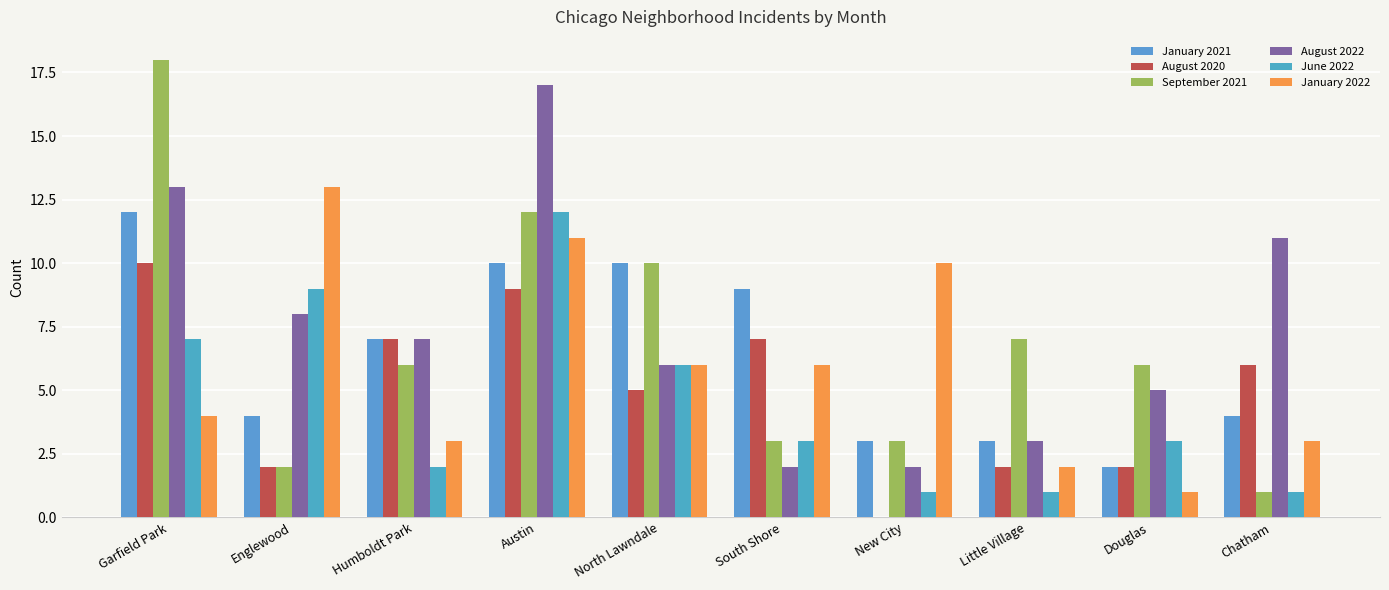

Which category has the lowest value across all series?

New City